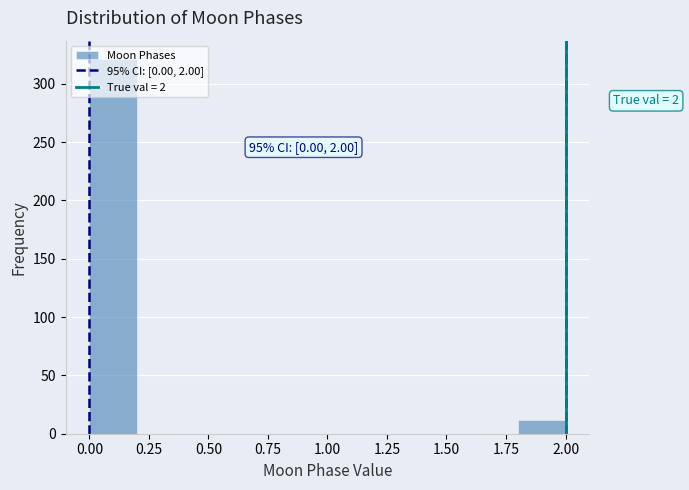

Over which range of the x-axis is the bar tallest?

0.0 to 0.2